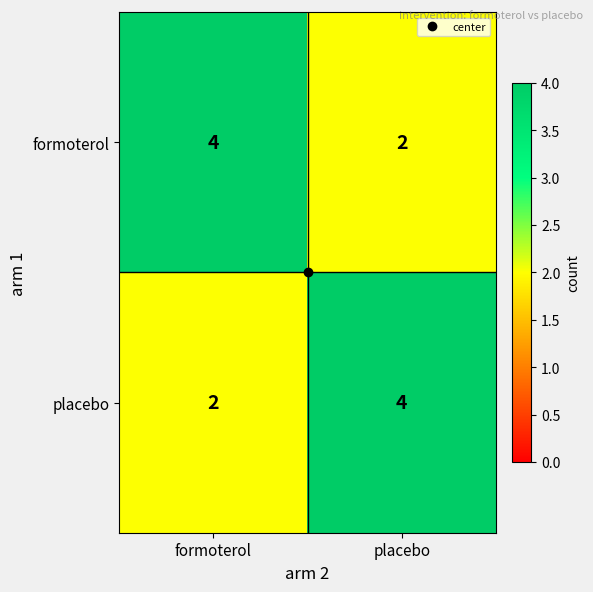

Is the value of formoterol at placebo greater than the value of placebo at placebo?

No